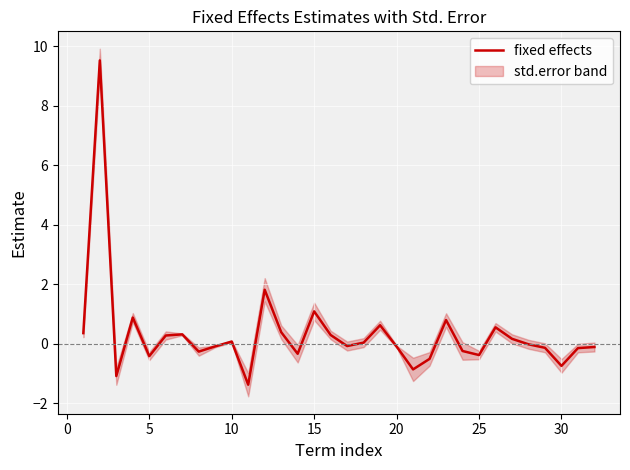

What is the minimum value for fixed effects?

-1.4